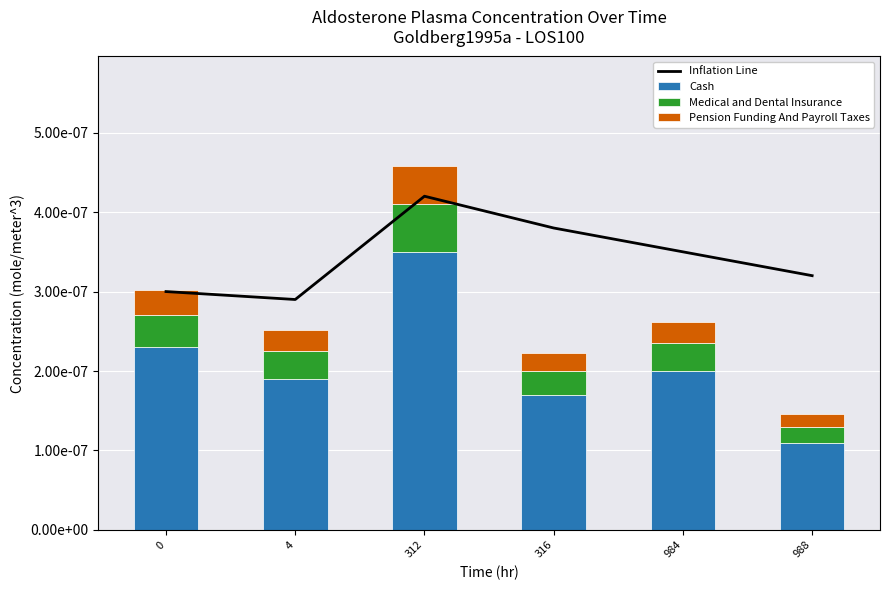

The value of Cash at 984 is 0.0. True or false?

True